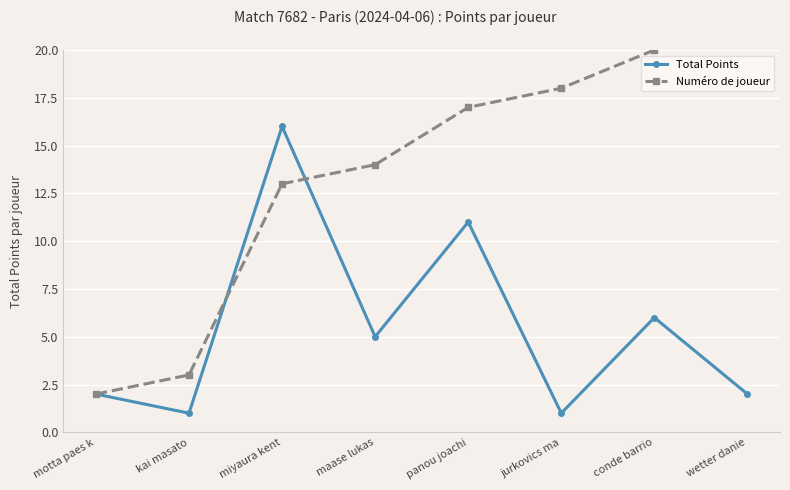

Where is Total Points nearest to the value 8?

conde barrio